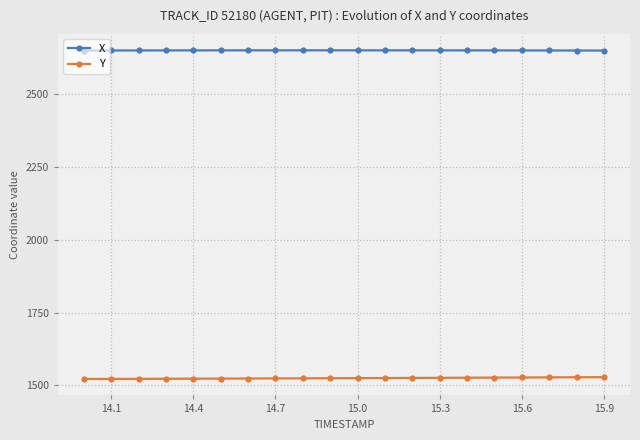

What is the value of the Y point at the 1st from the left?

1522.2